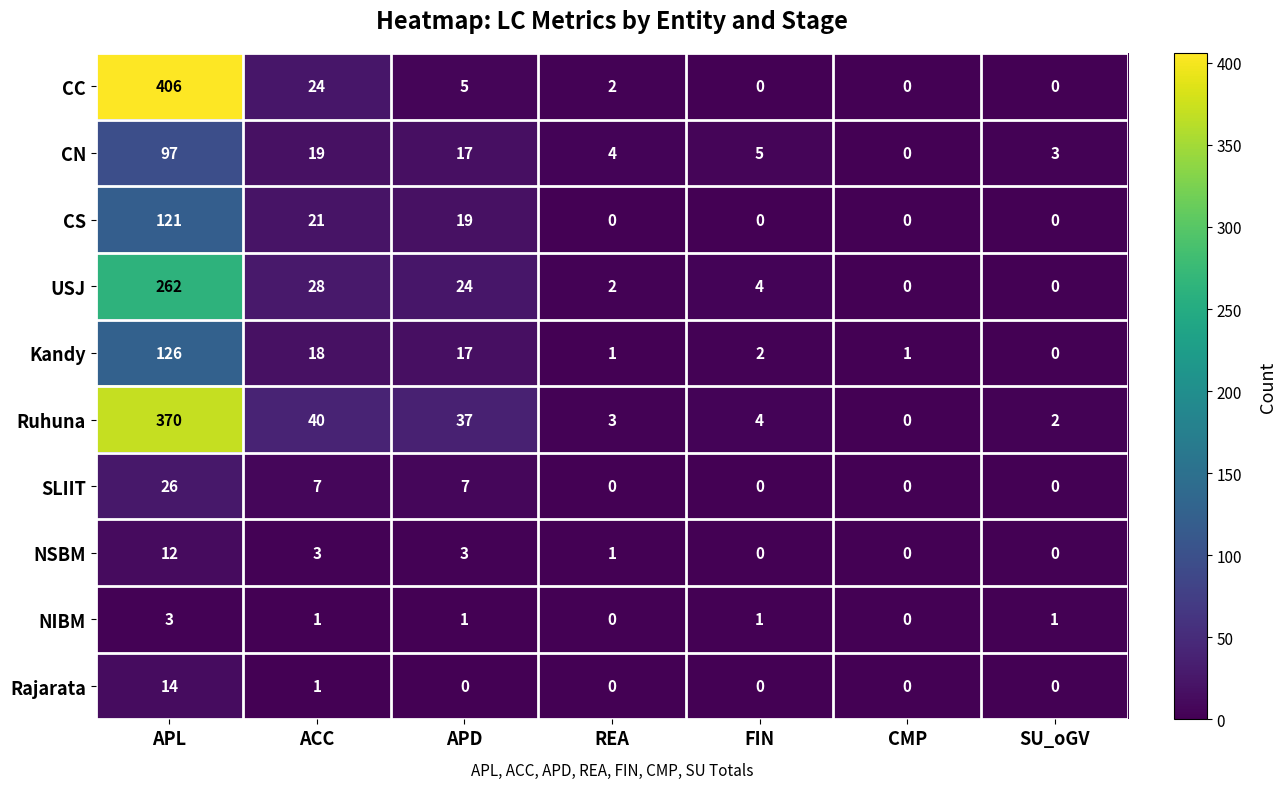

Is it true that SLIIT equals 12 at CMP?

False